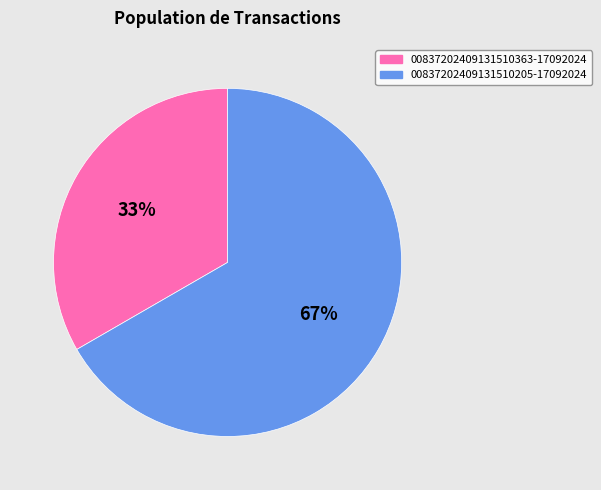

What percentage is the 00837202409131510363-17092024 slice, to the nearest percent?

33%